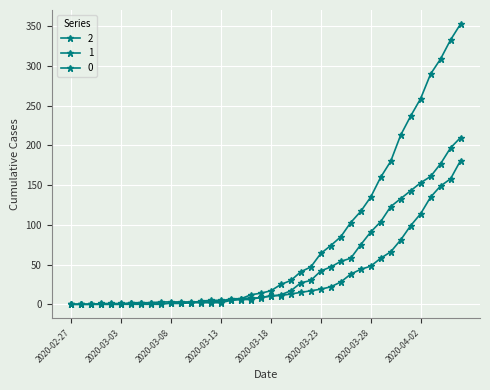

True or false: 2 has more than 0 points higher than both neighbors.

True